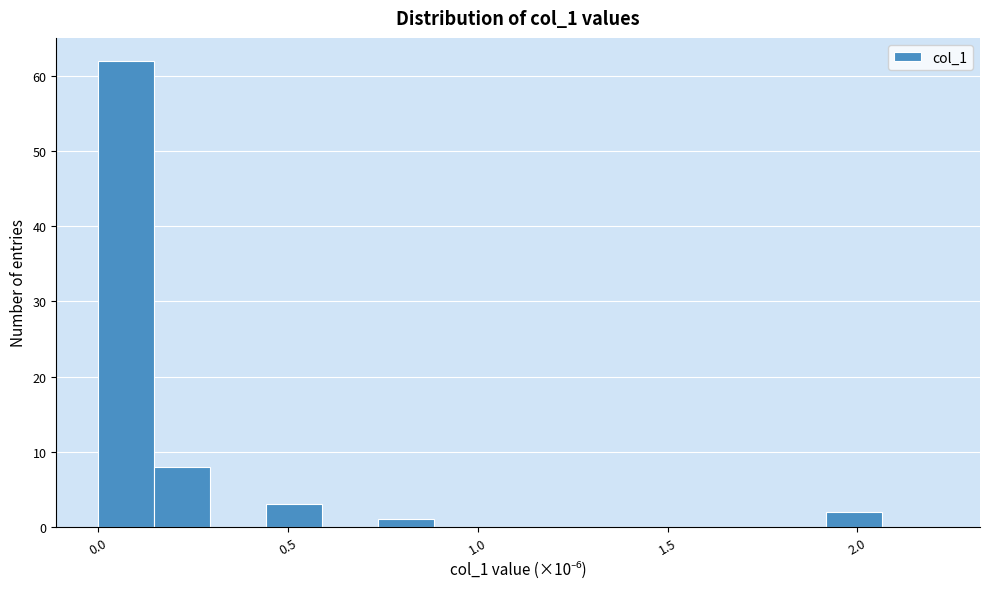

Read against the x-axis, roughly where is the centre of the tallest bar?

0.05